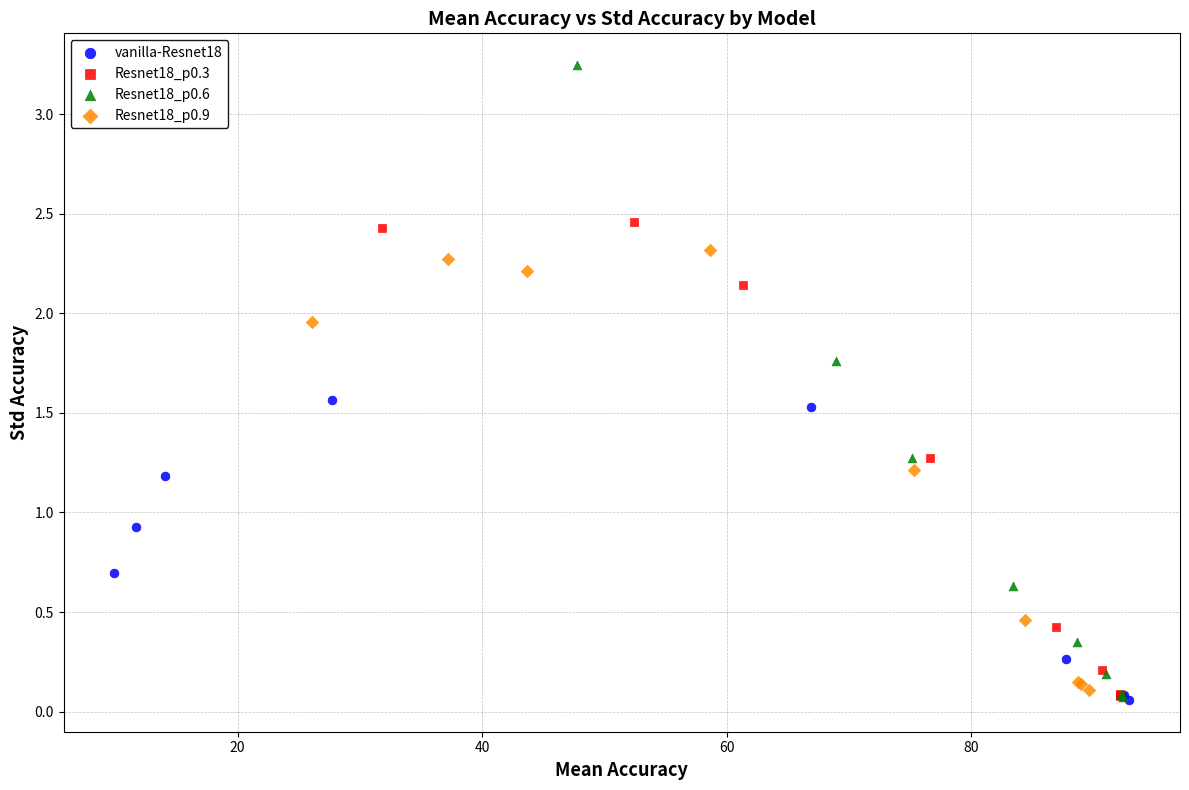

Which series contains the highest Y value?

Resnet18_p0.6